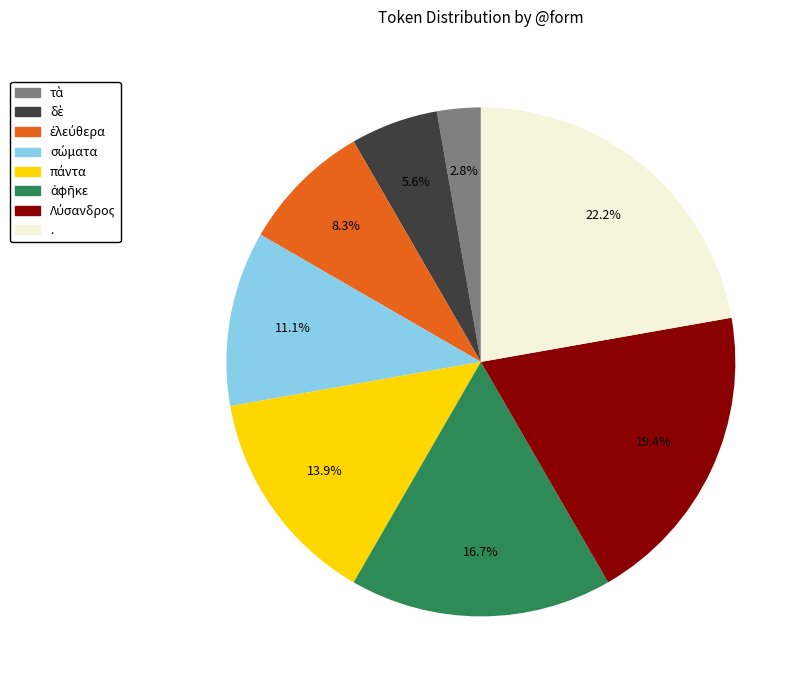

Is there any slice that represents more than half of the pie?

No